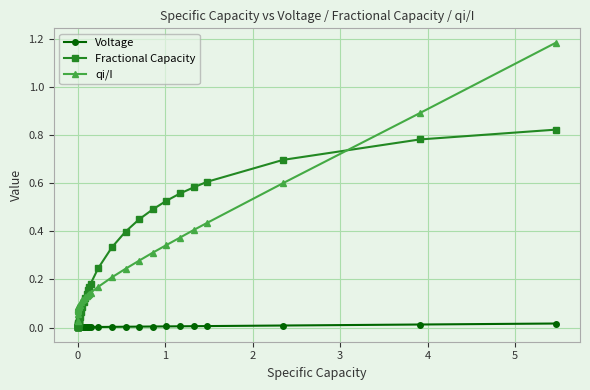

List the series in order of their peak value, lowest first.

Voltage, Fractional Capacity, qi/I